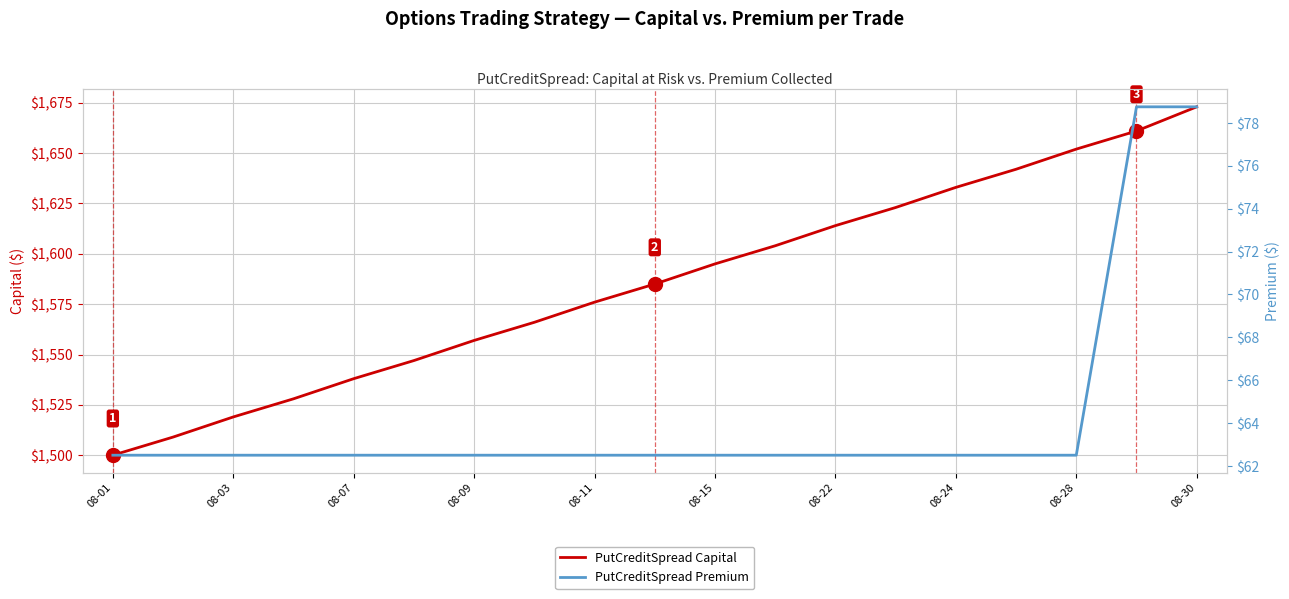

What is the average value of the PutCreditSpread Premium series?

64.2